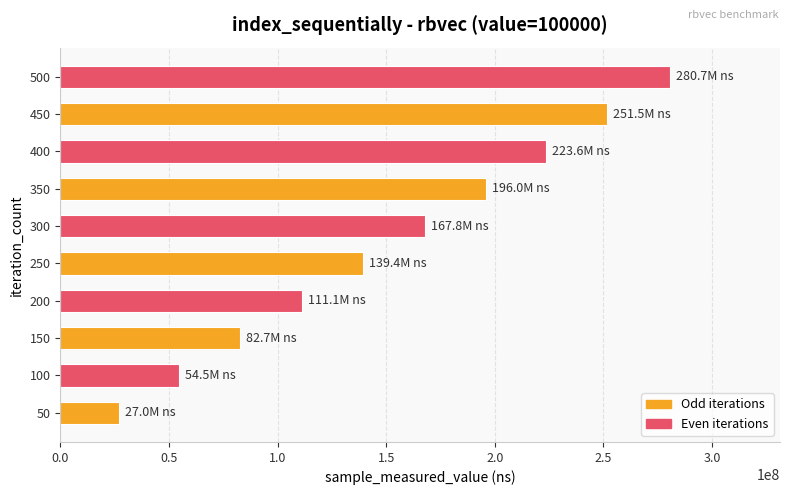

How many bars are there in total?

10